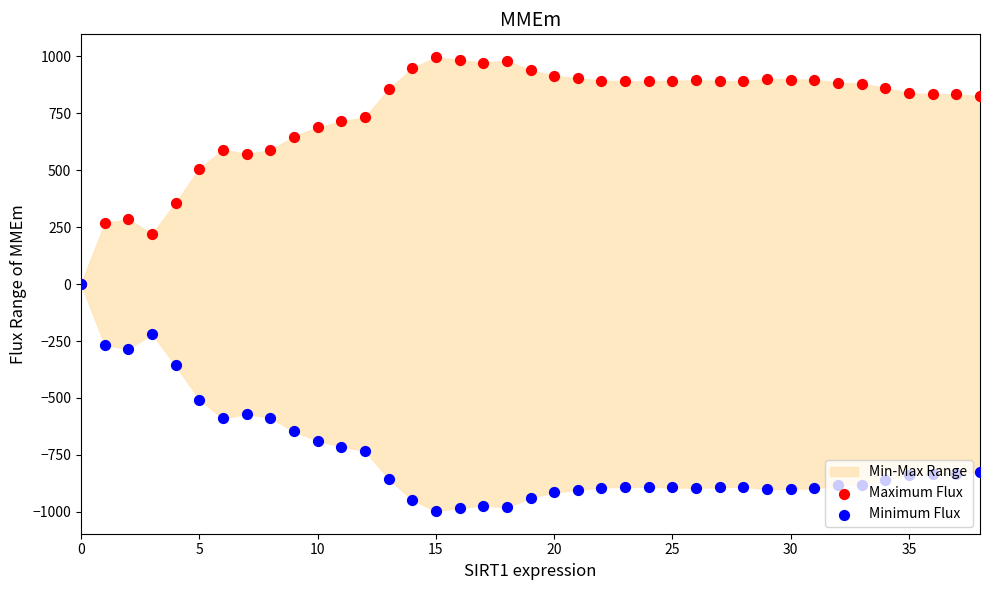

Is the value of Minimum Flux at 20 greater than the value of Maximum Flux at 18?

No